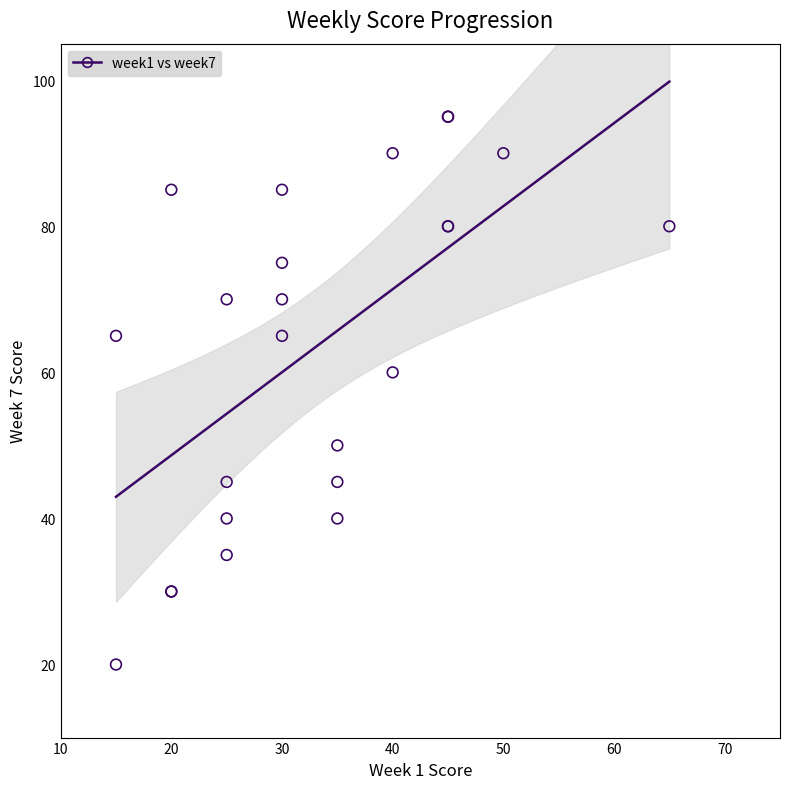

What Y value in the scatter plot is closest to 57?

60